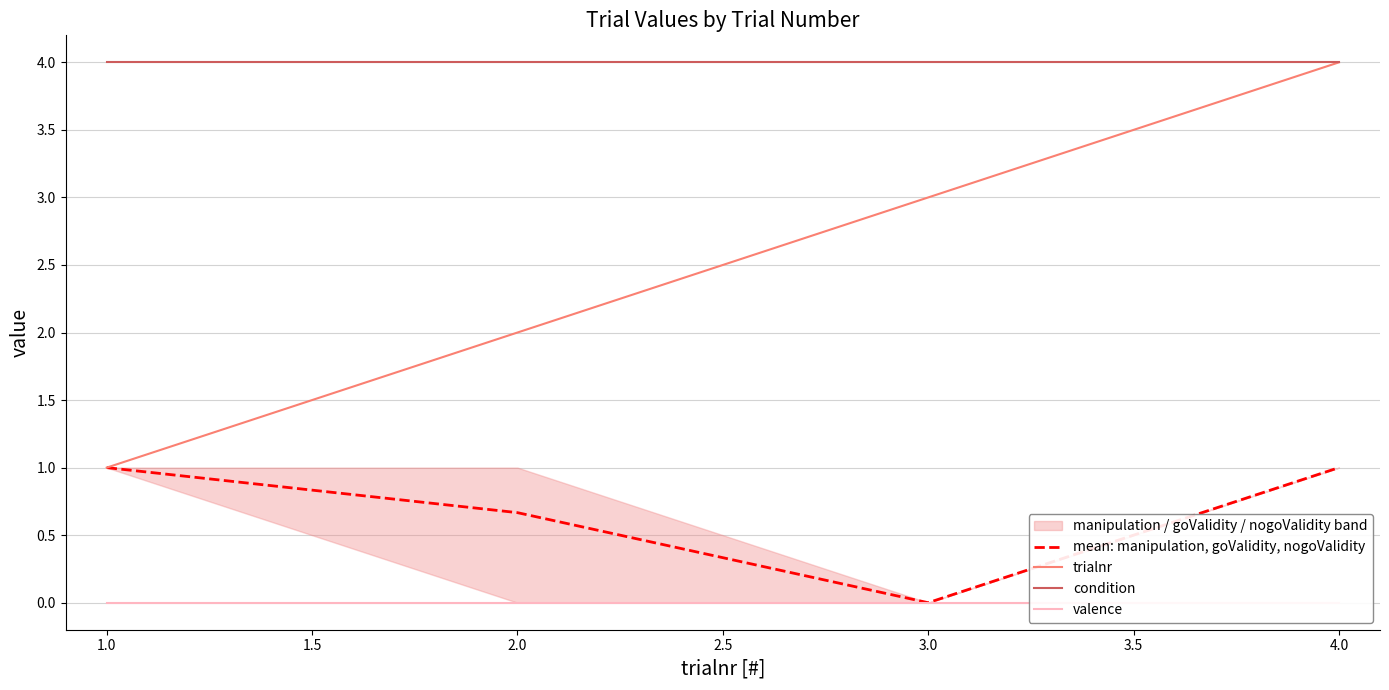

At which label is trialnr closest to 2?

2.0